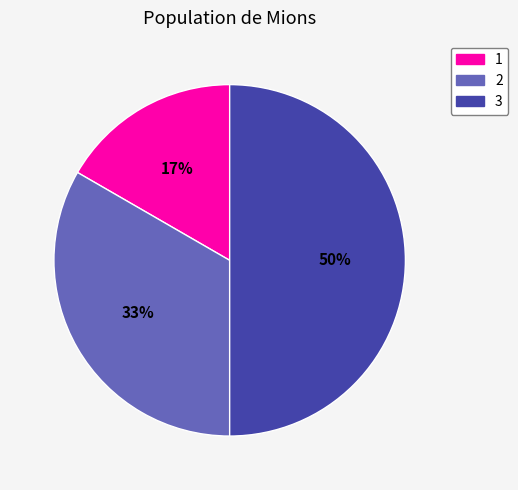

To the nearest percent, what is the combined percentage of 2 and 1?

50%